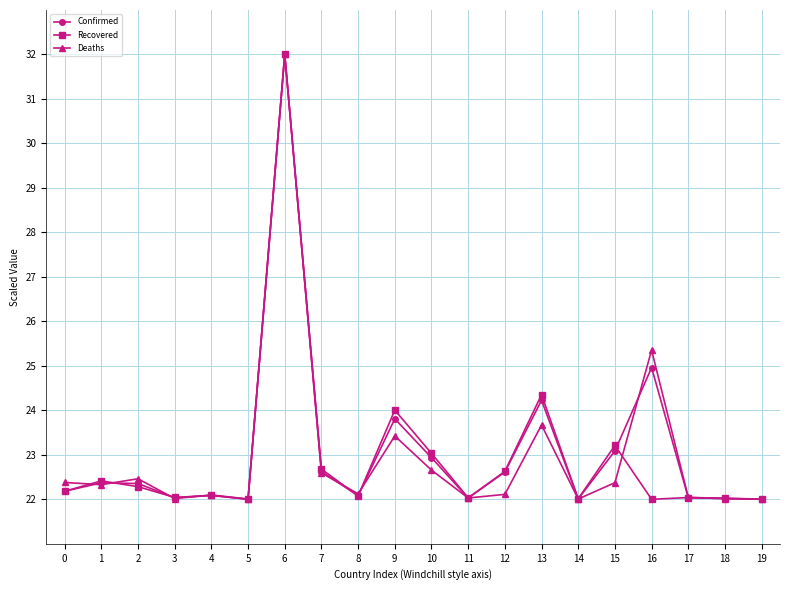

What is the difference between the Recovered values at 7 and 10?

0.4